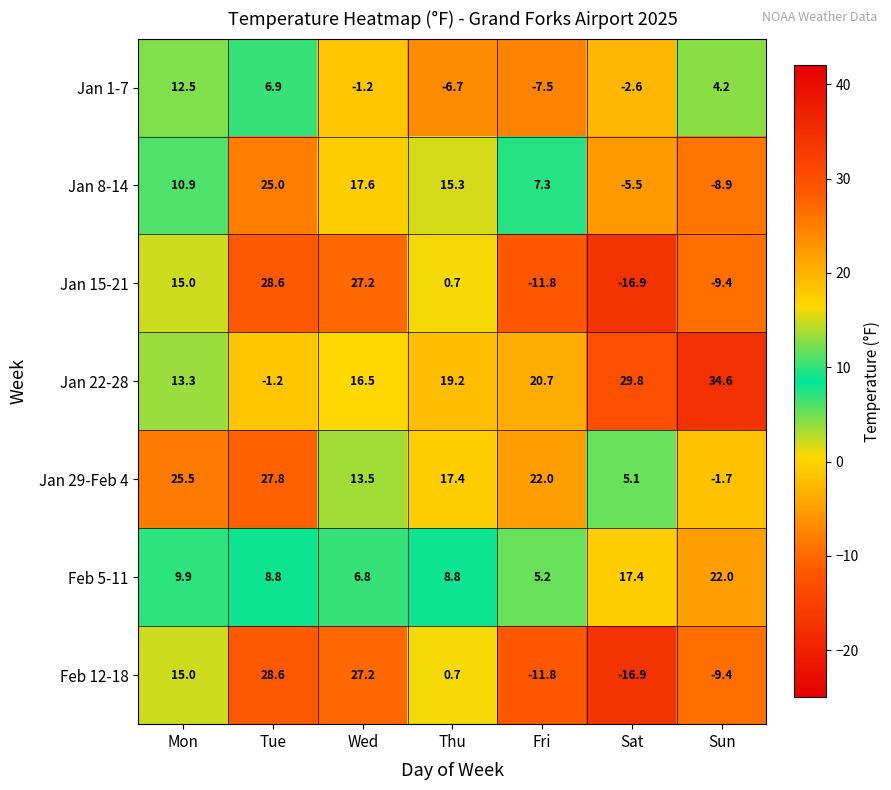

Between Tue and Wed, which series saw the biggest shift?

Jan 22-28